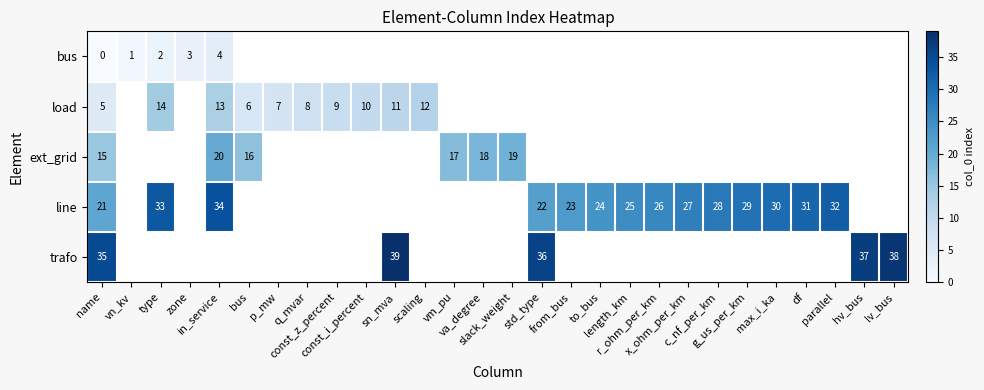

What is the greatest value displayed?

39.0